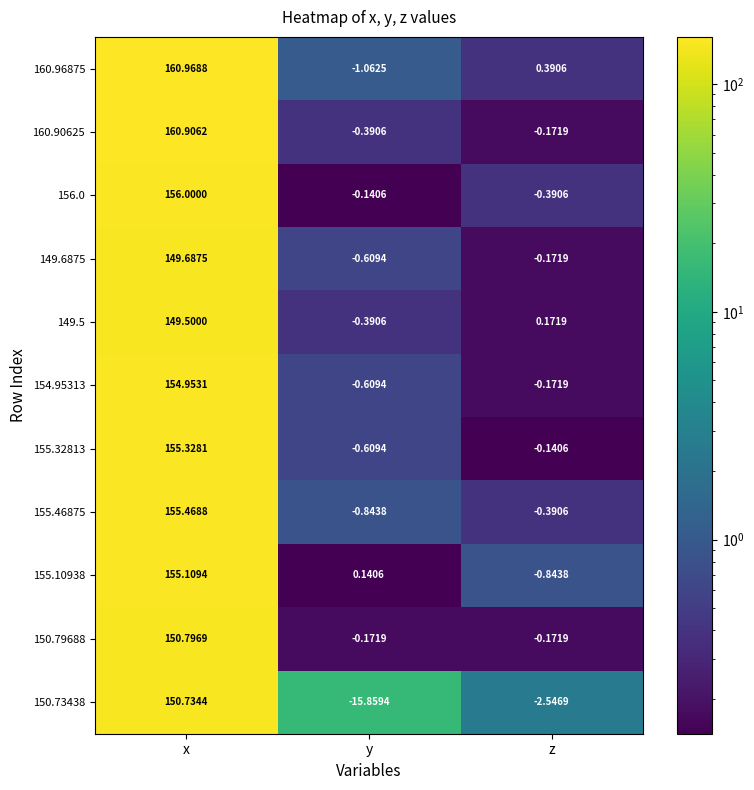

At which label is 154.95313 closest to 77?

z